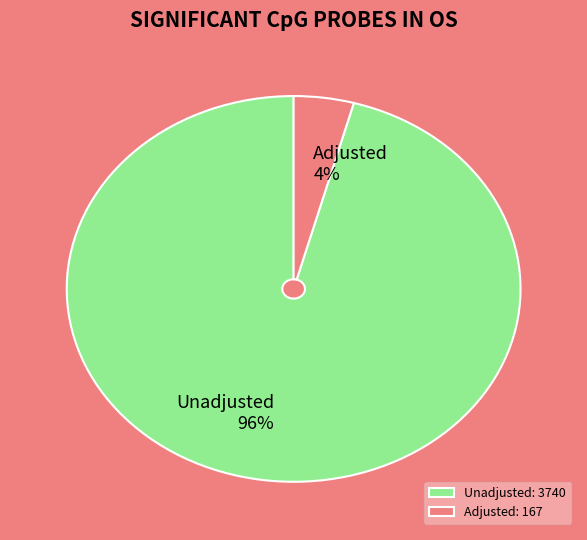

The Adjusted slice represents 4% of the pie. True or false?

True